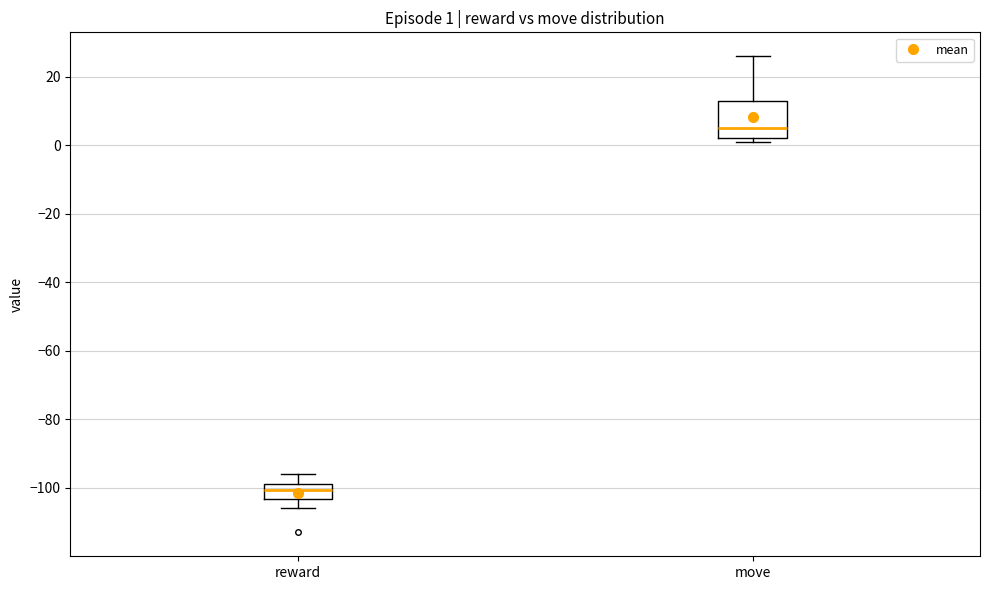

Which box is the tallest, from its lower edge to its upper edge?

move